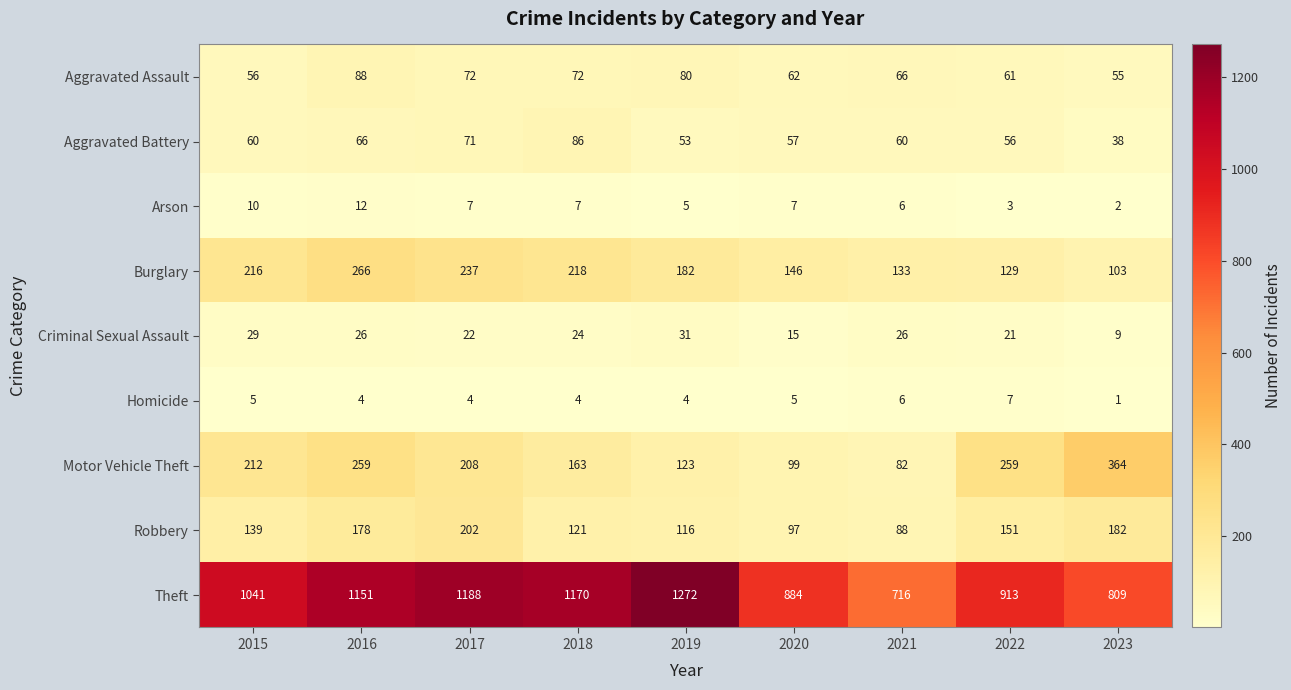

At how many categories does at least one series exceed 107?

9